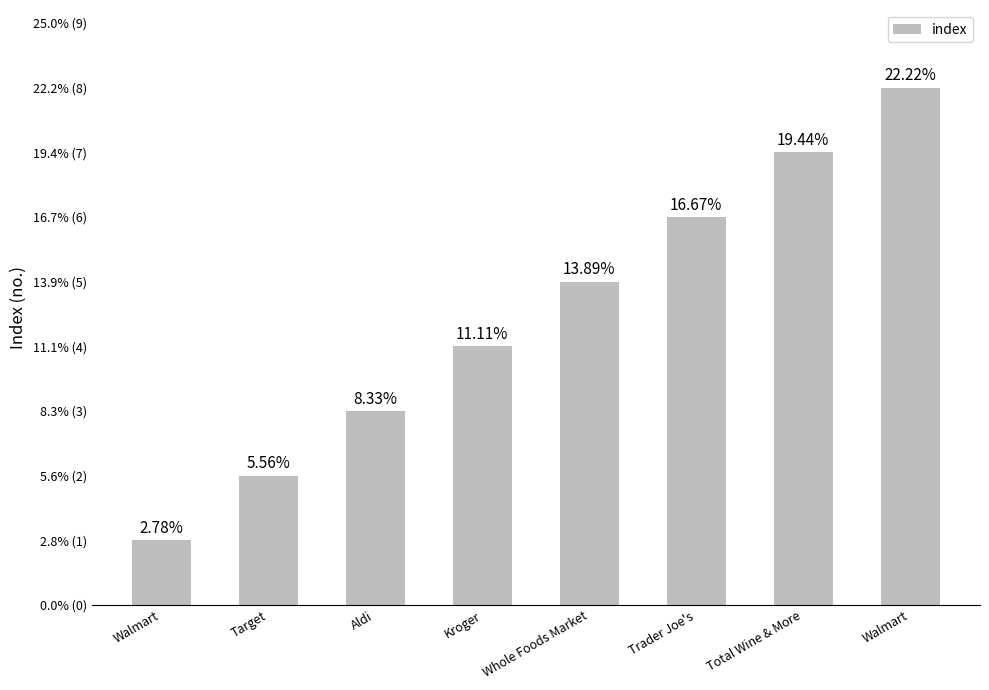

How many values are below 5?

4